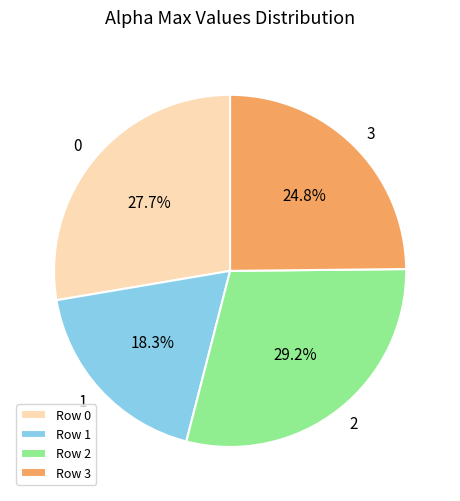

How many segments does this pie chart have?

4